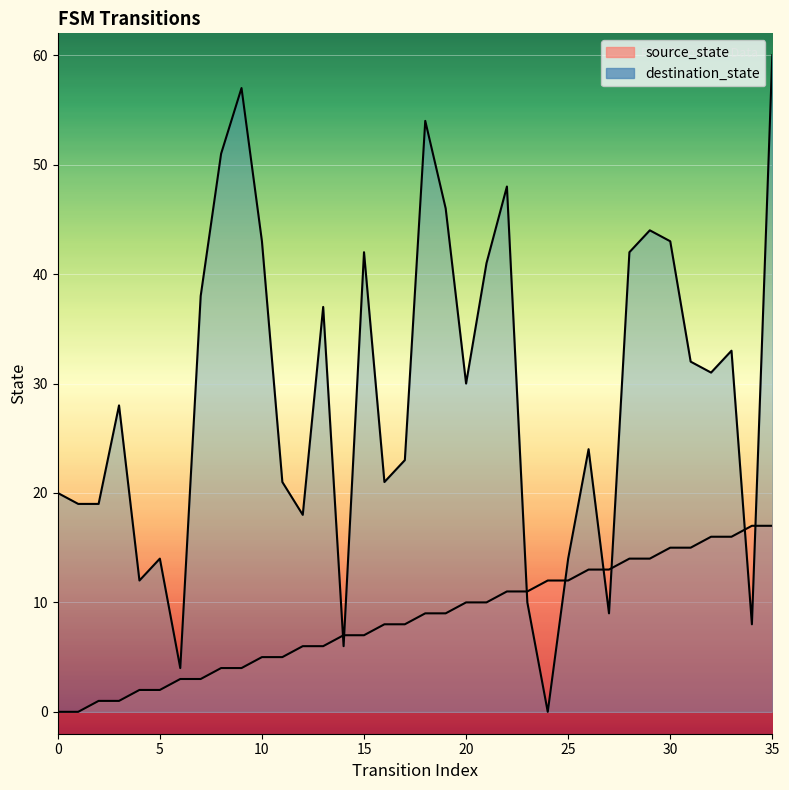

At which category is the sum across all series the highest?

35